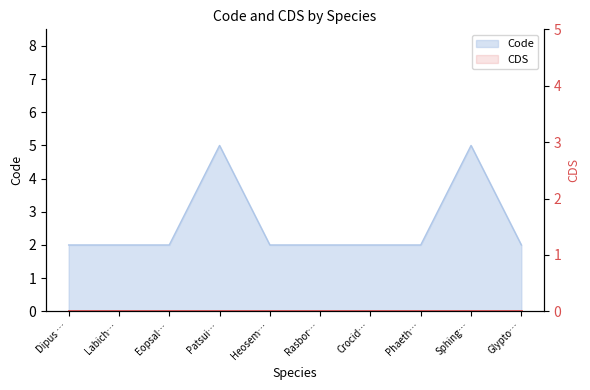

Count the number of values greater than 2.

2